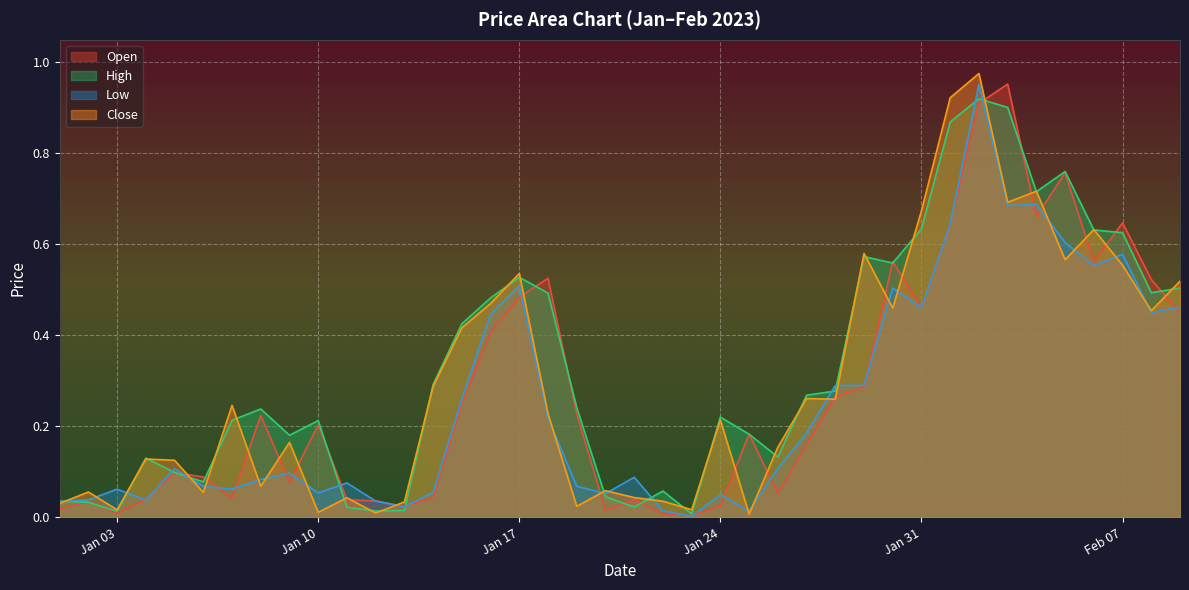

List the series in order of their overall mean, highest first.

High, Close, Open, Low